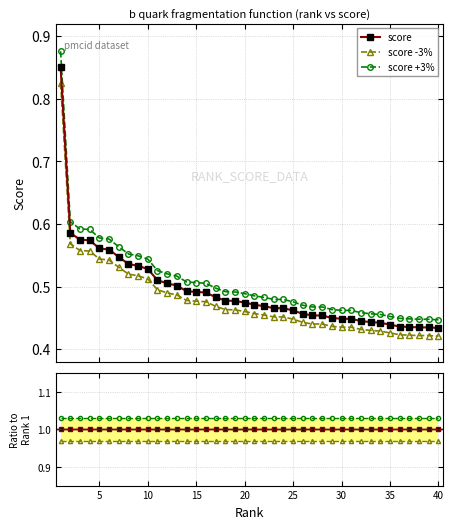

True or false: score -3% has more than 2 points higher than both neighbors.

False